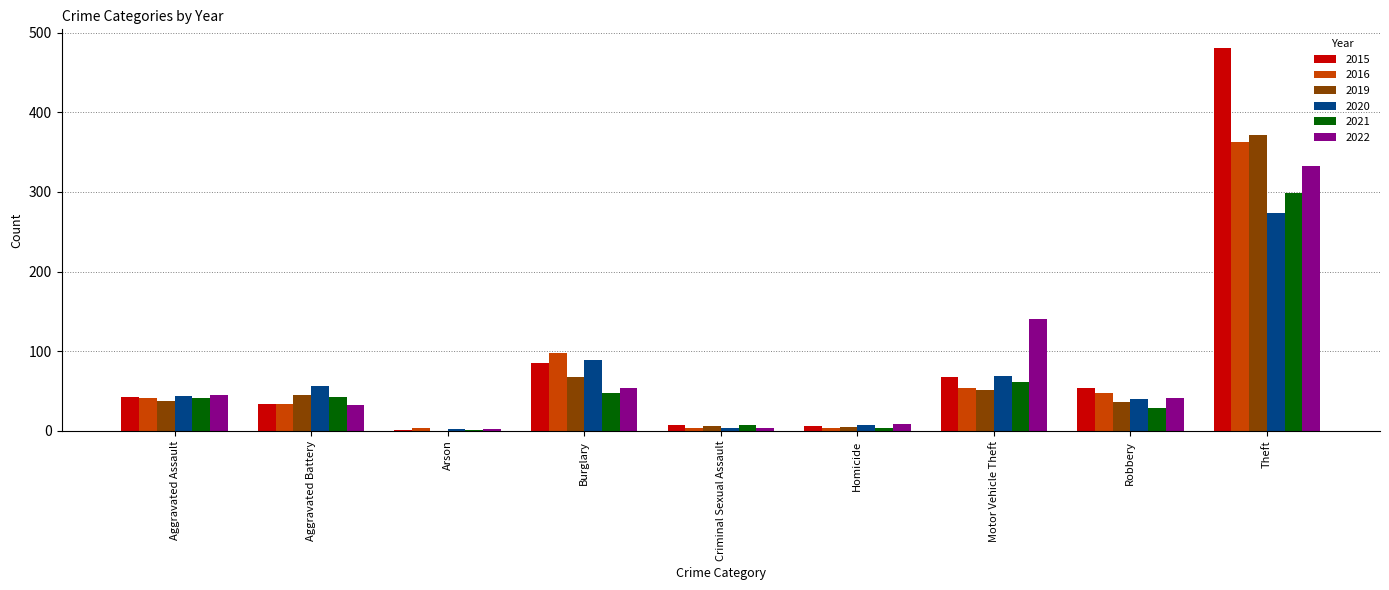

Is the value of 2020 at Aggravated Assault greater than the value of 2021 at Criminal Sexual Assault?

Yes